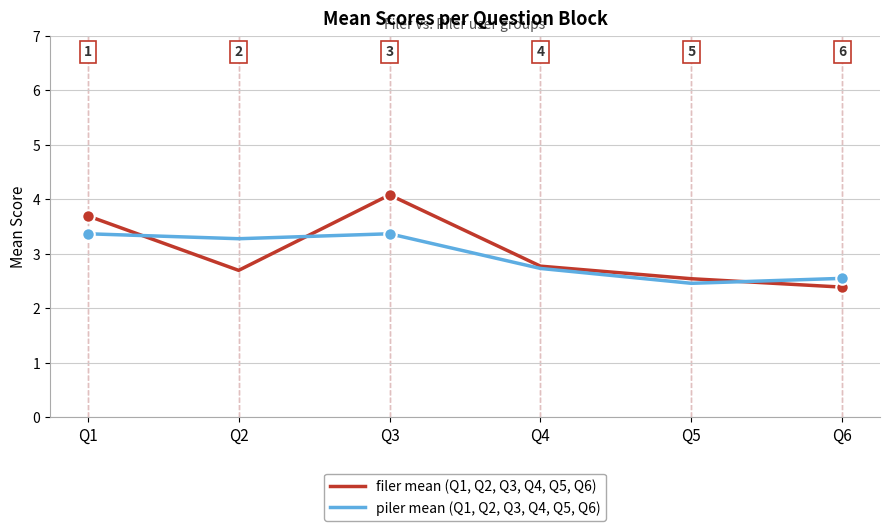

True or false: filer mean (Q1, Q2, Q3, Q4, Q5, Q6) and piler mean (Q1, Q2, Q3, Q4, Q5, Q6) intersect in this chart.

True